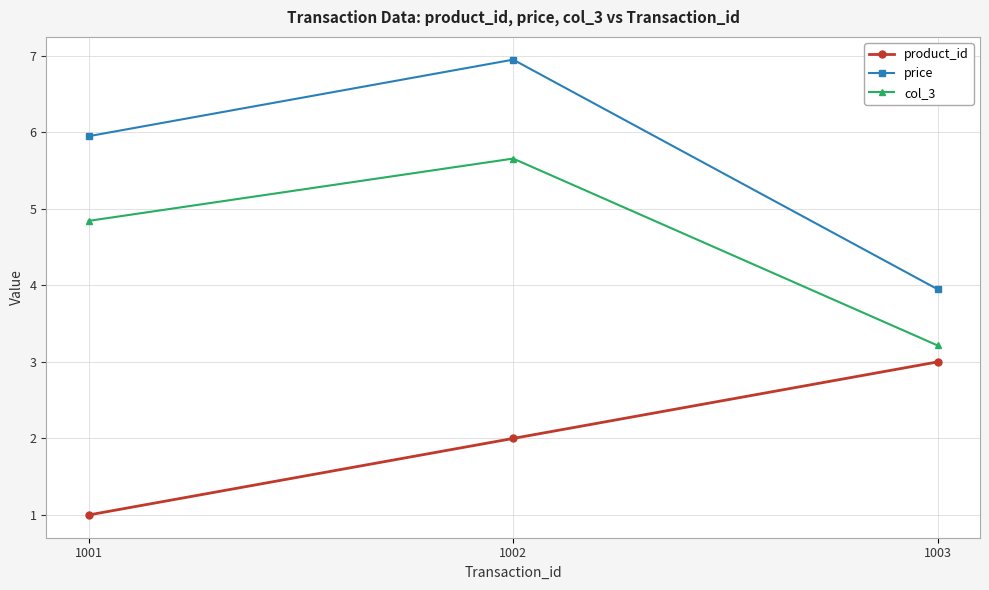

Reading left to right, transcribe all the data shown in this chart.

product_id: 1001=1.0	1002=2.0	1003=3.0
price: 1001=6.0	1002=7.0	1003=4.0
col_3: 1001=4.8	1002=5.7	1003=3.2